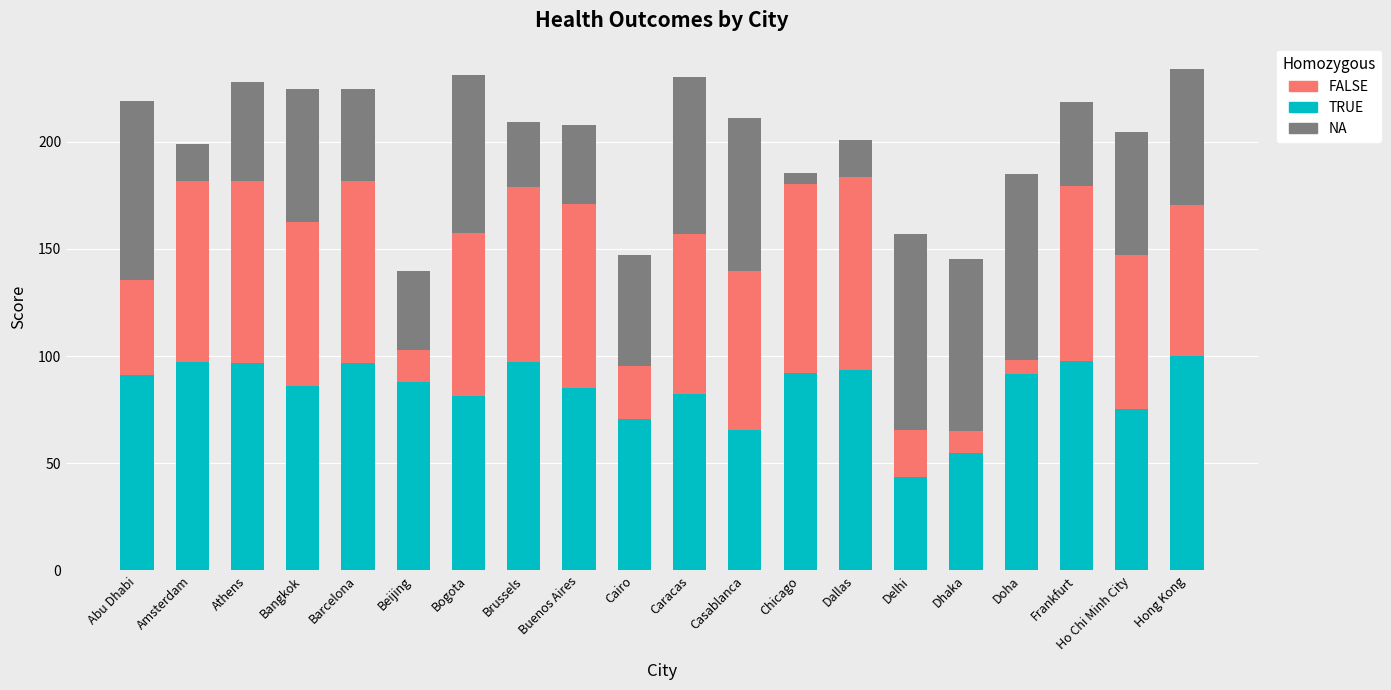

What is the average value of the TRUE series?

84.3